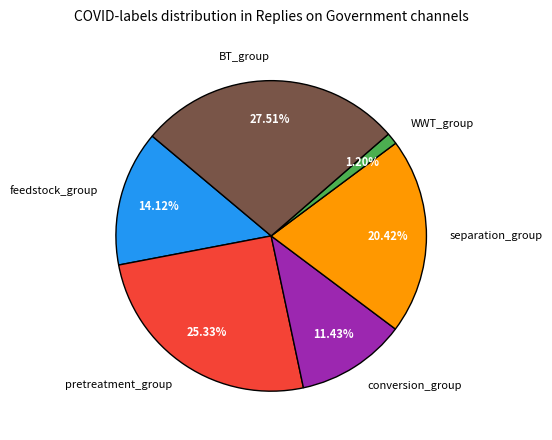

Count the number of slices in the pie.

6